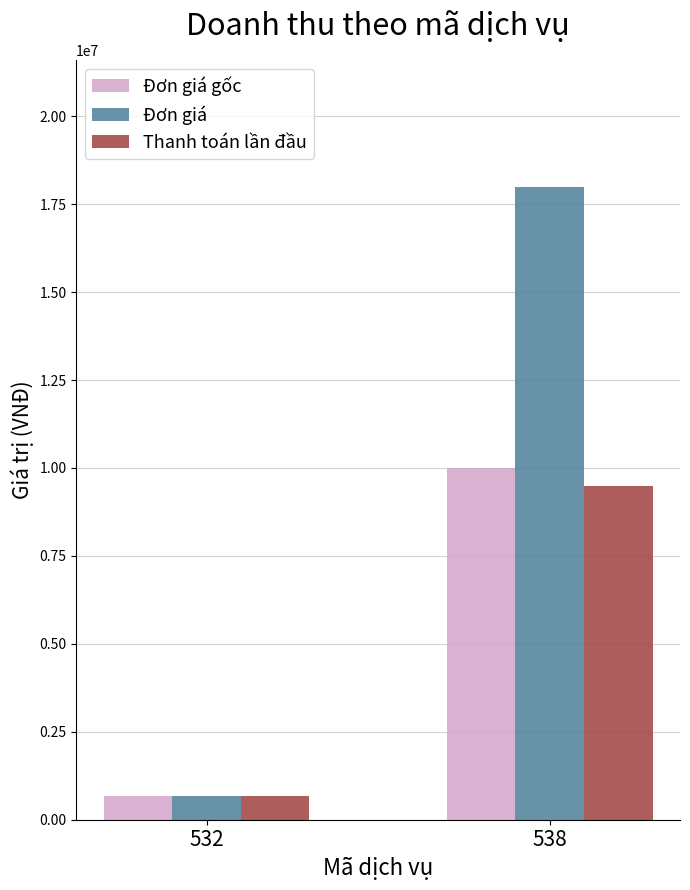

True or false: Đơn giá has a value of 5843179 at 538.

False